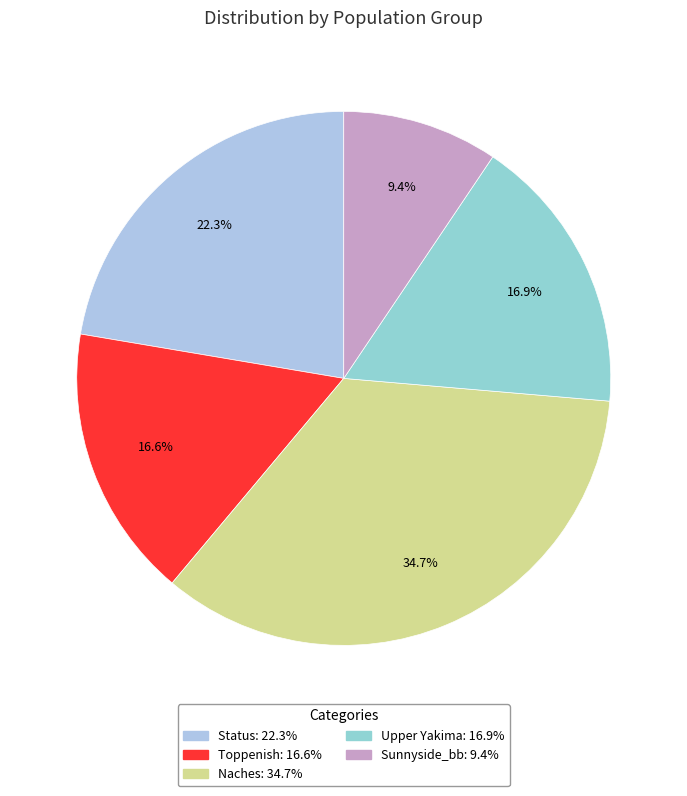

Between Toppenish and Naches, which is larger?

Naches